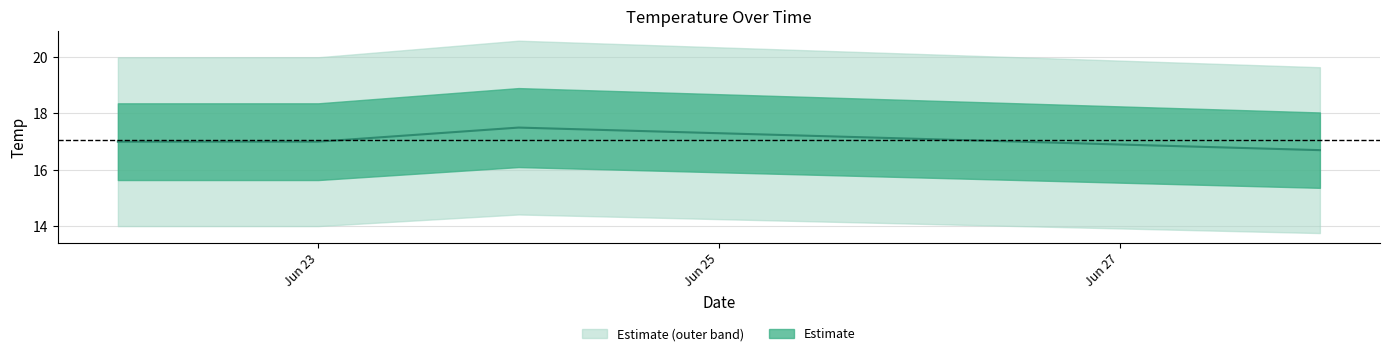

What is the average value?

17.1